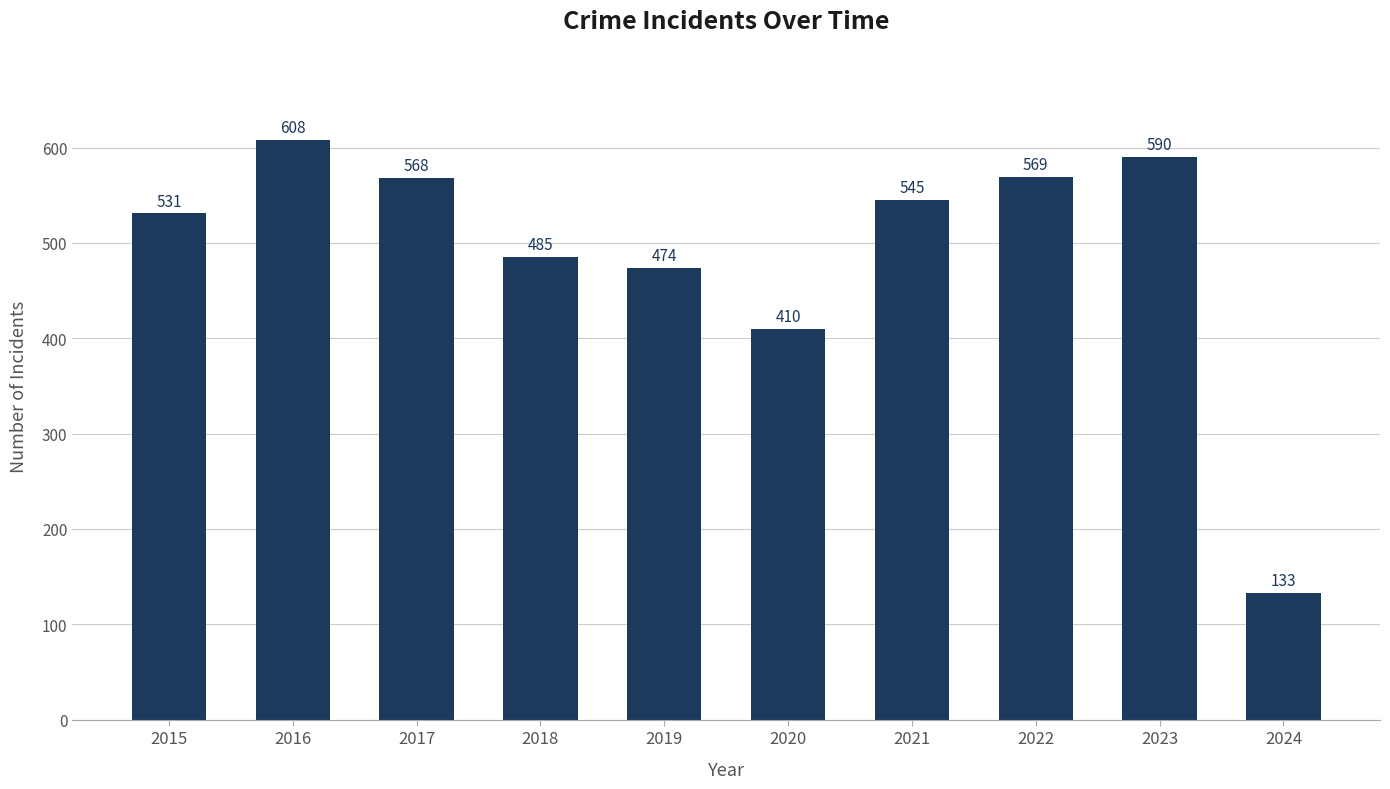

What is the minimum value shown in the chart?

133